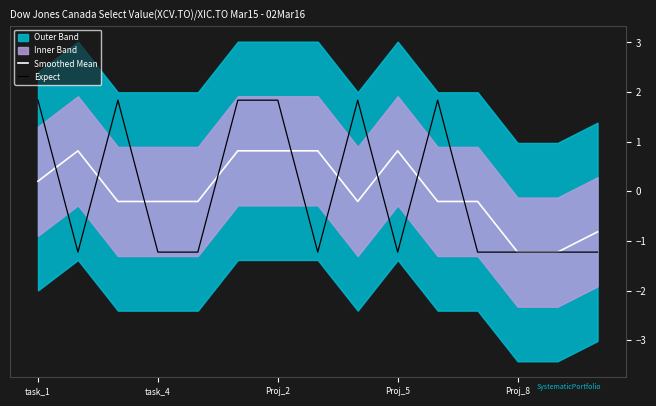

Where does the Smoothed Mean series first go above 0?

task_1